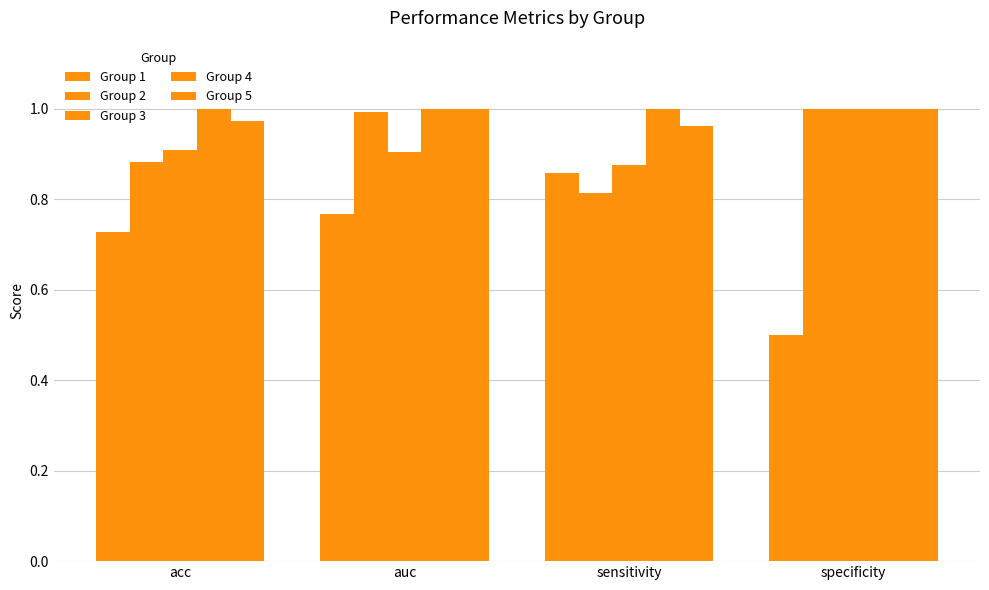

Count the number of data series in this chart.

5